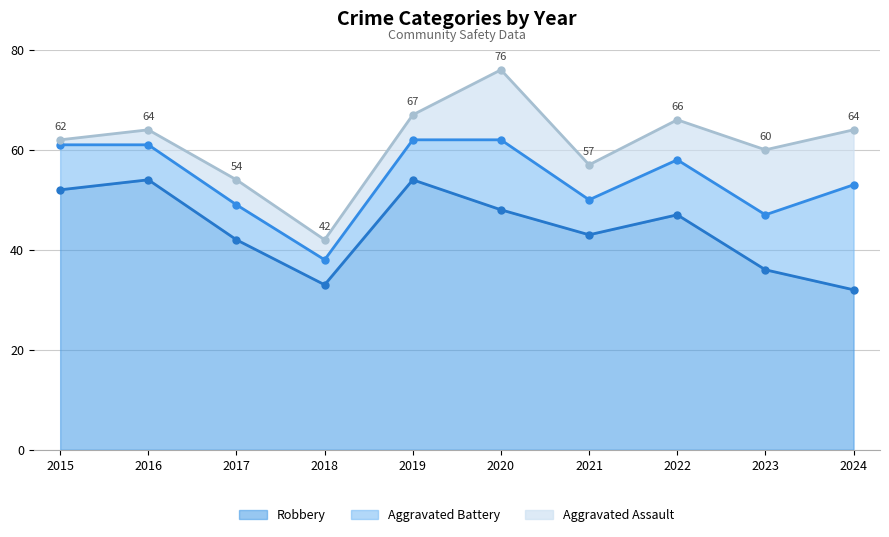

Which series has the widest spread of values?

Robbery